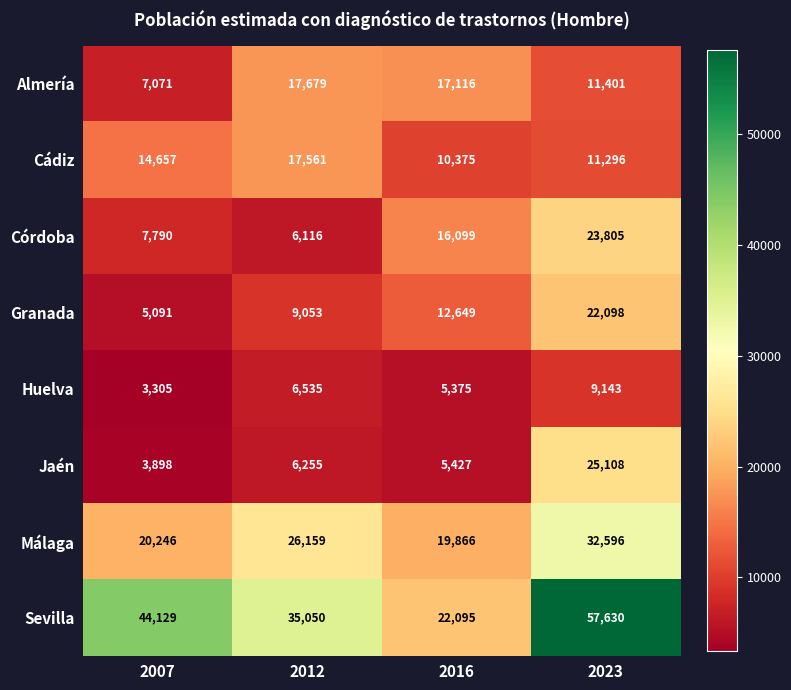

Which series changed the most between 2012 and 2016?

Sevilla